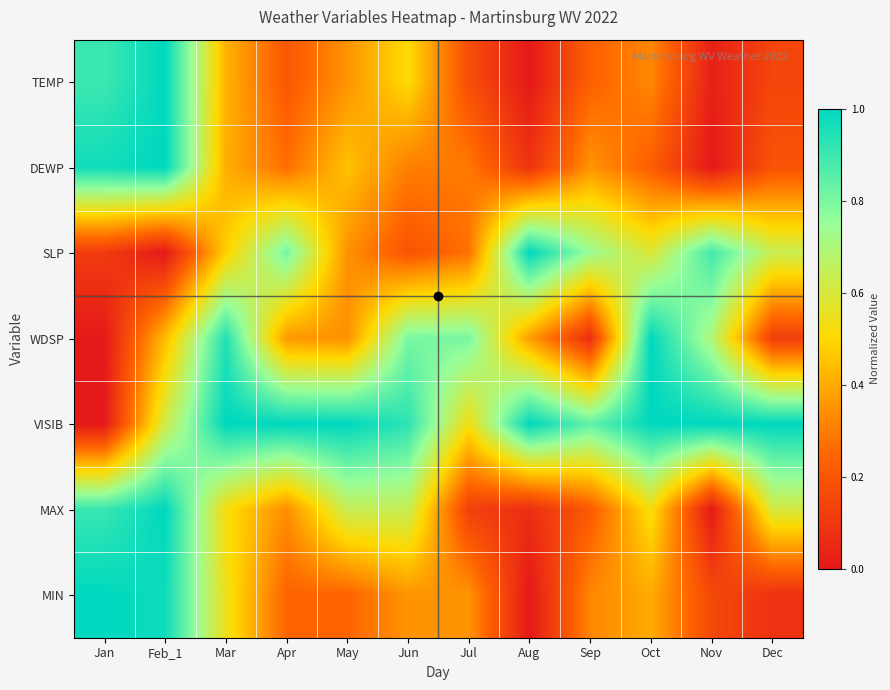

How many series are shown in this chart?

7